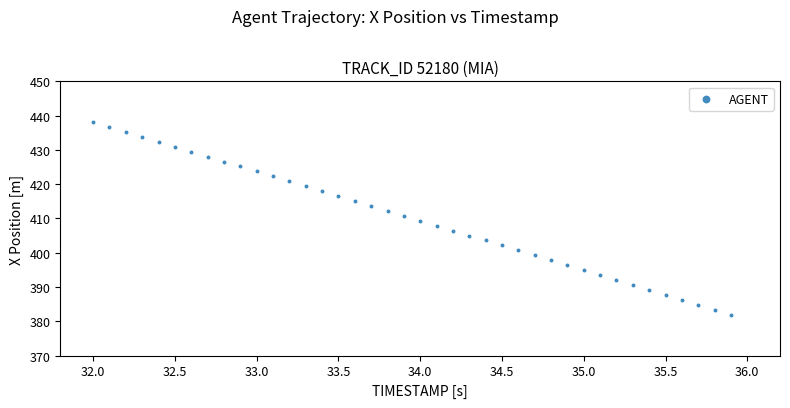

What is the range of Y values (max minus min)?

56.2